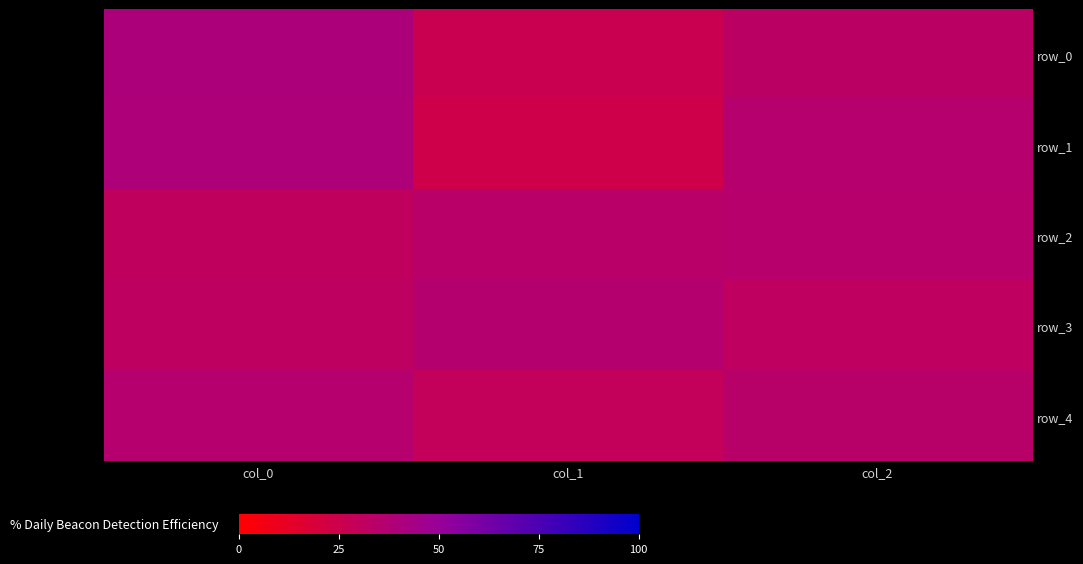

True or false: row_3 has a value of 36.7 at col_1.

True